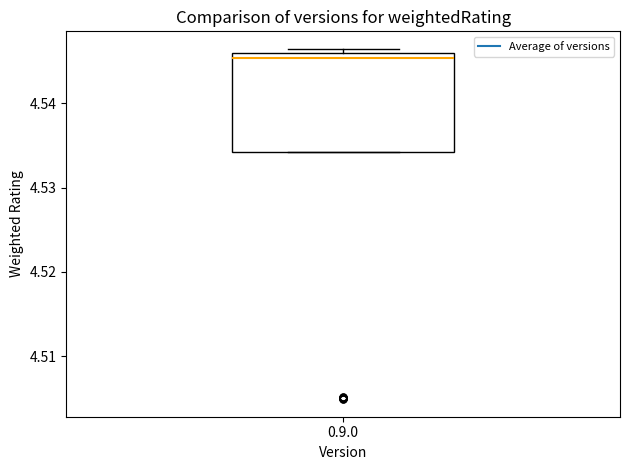

Read this box plot against the y-axis: the position of the median line, the range covered by the box, and the ends of both whiskers. The values are not printed on the chart, so give them approximately, as read against the axis.

median 4.545, box 4.534 to 4.546, whiskers 4.534 to 4.546 (just above the box's upper edge)